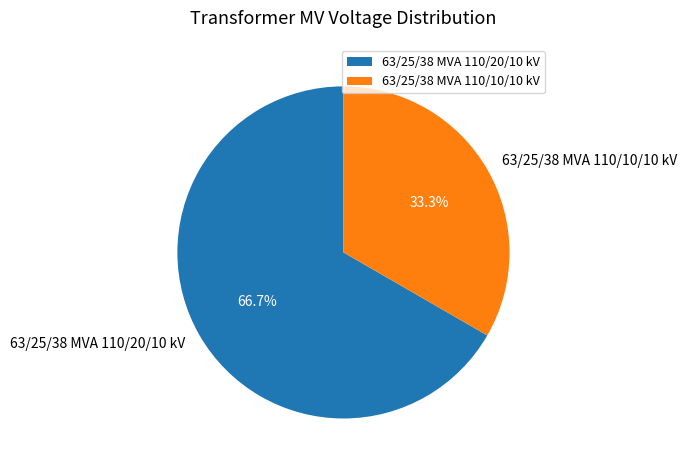

Combined, do 63/25/38 MVA 110/20/10 kV and 63/25/38 MVA 110/10/10 kV account for over 50%?

Yes